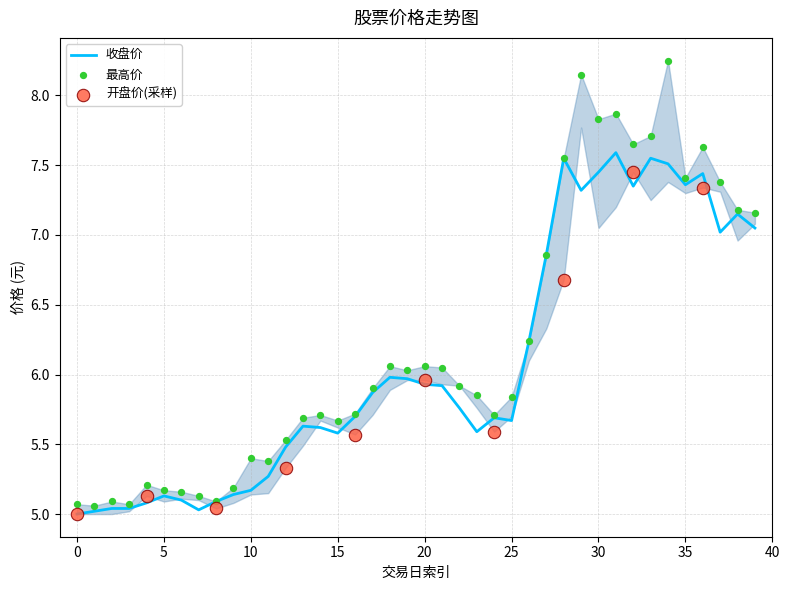

Which series contains the highest Y value?

最高价